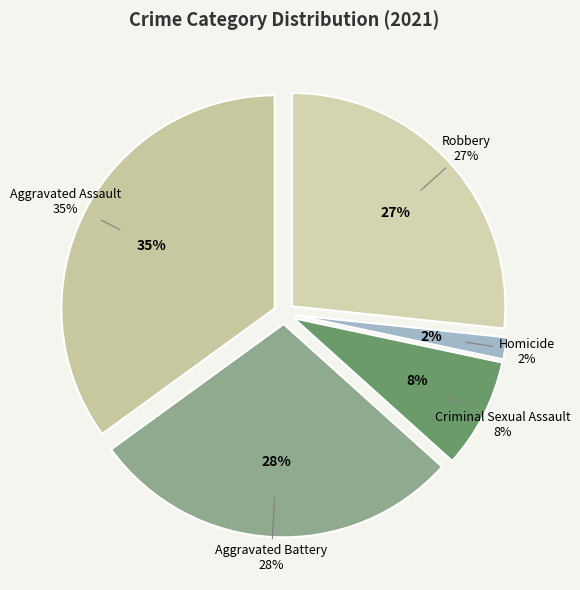

To the nearest percent, what portion does Aggravated Assault represent?

35%